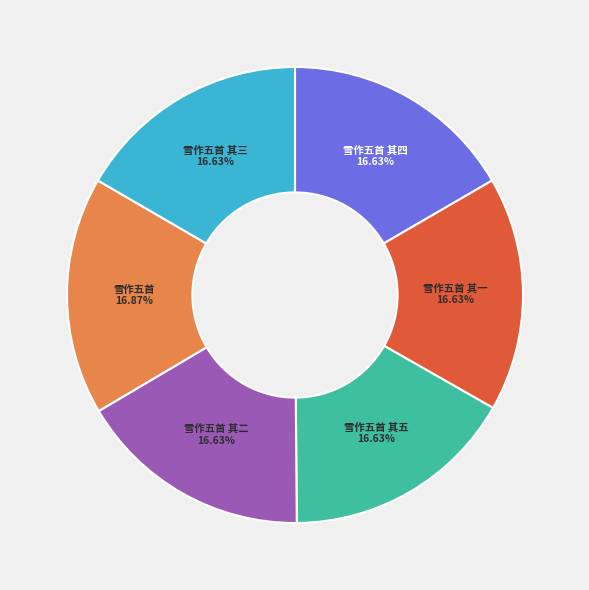

Is there any slice that represents more than half of the pie?

No